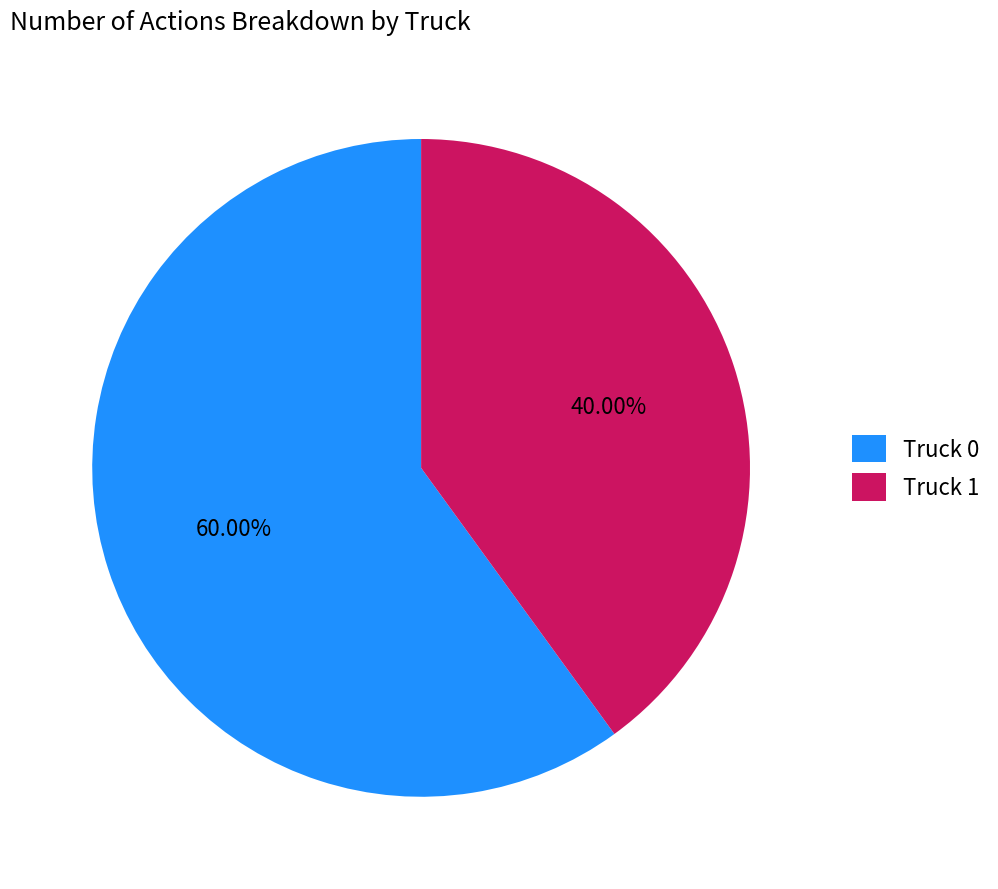

Is there any slice that represents more than half of the pie?

Yes